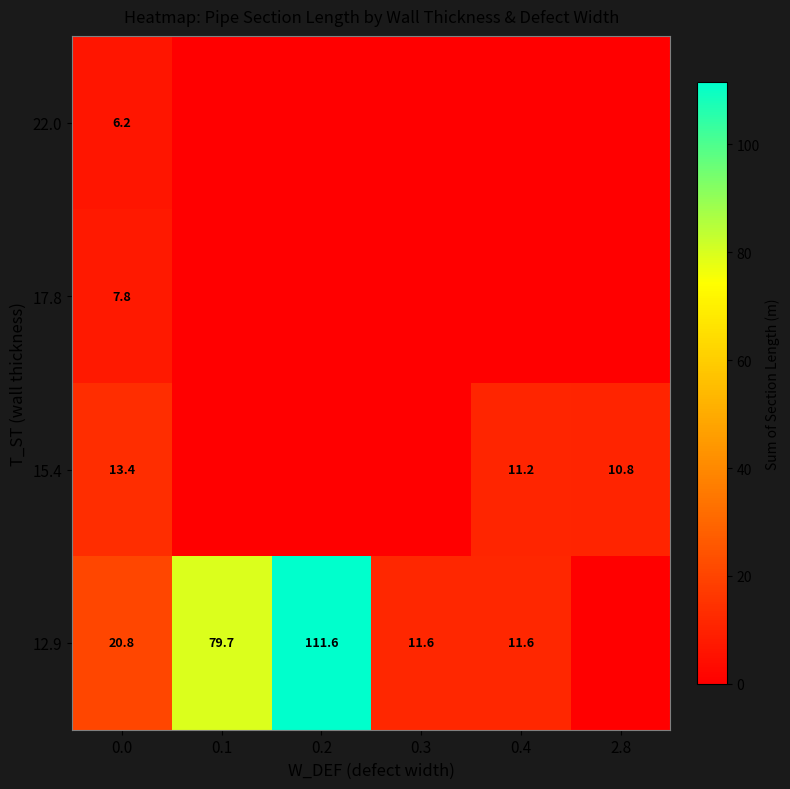

What is the sum of the 15.4 values at 0.0 and 2.8?

24.2